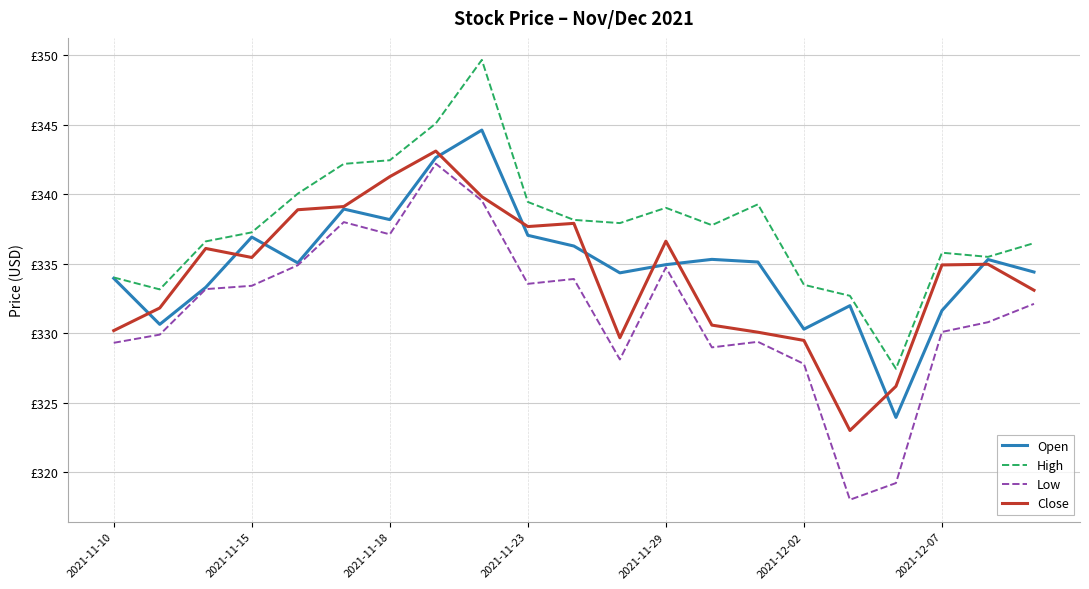

Does the chart display data point markers on the line(s)?

No